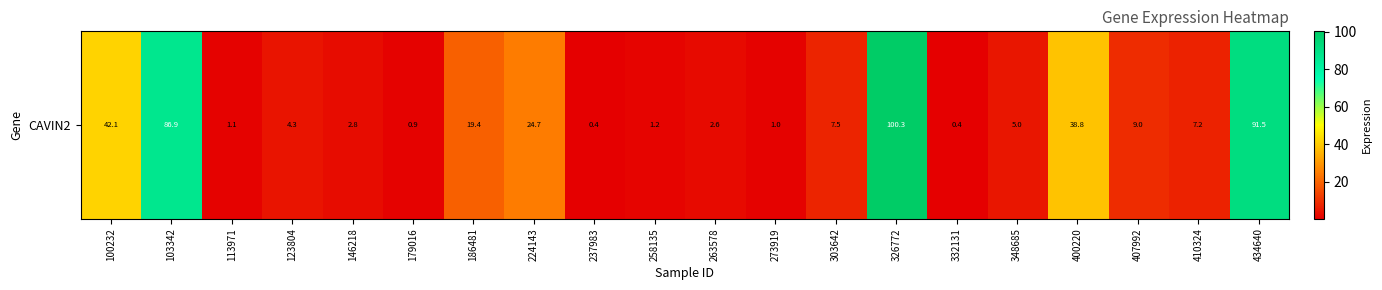

What is the greatest value displayed?

100.3